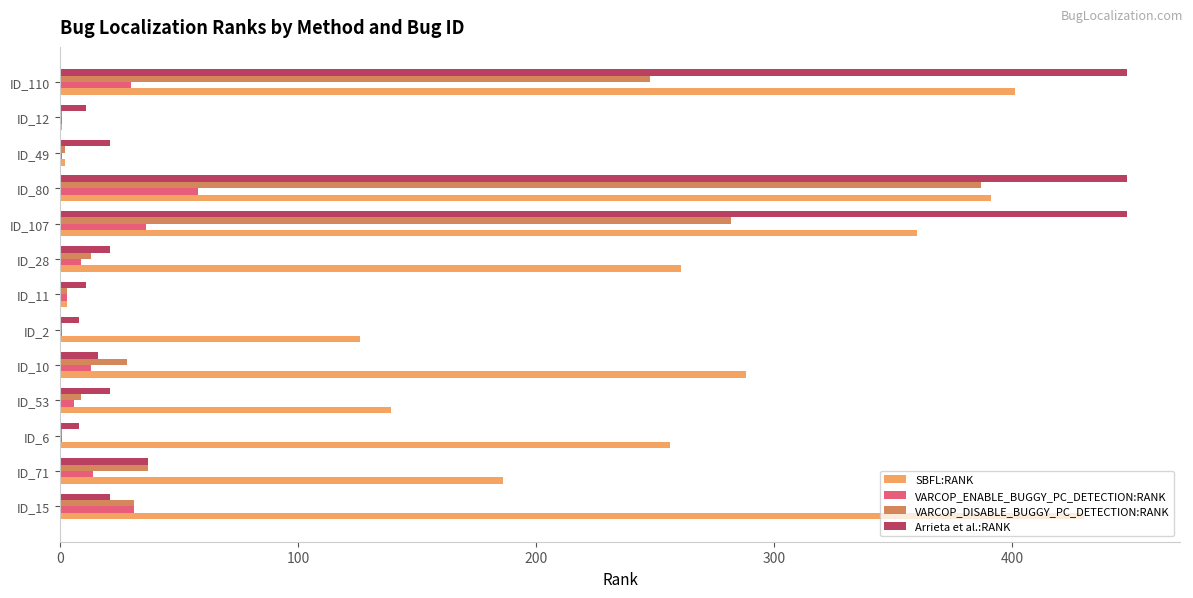

Which category has the highest value in the SBFL:RANK series?

ID_15